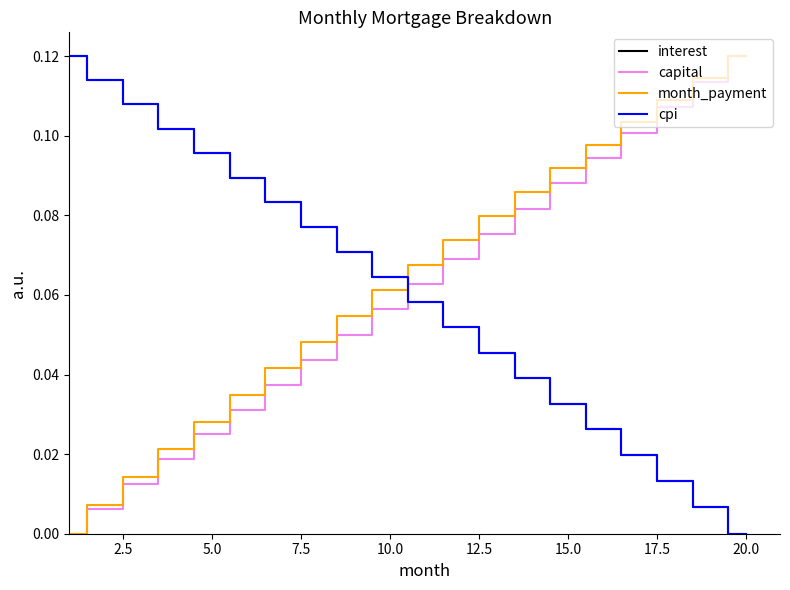

What are all the series names shown in the legend?

interest, capital, month_payment, cpi